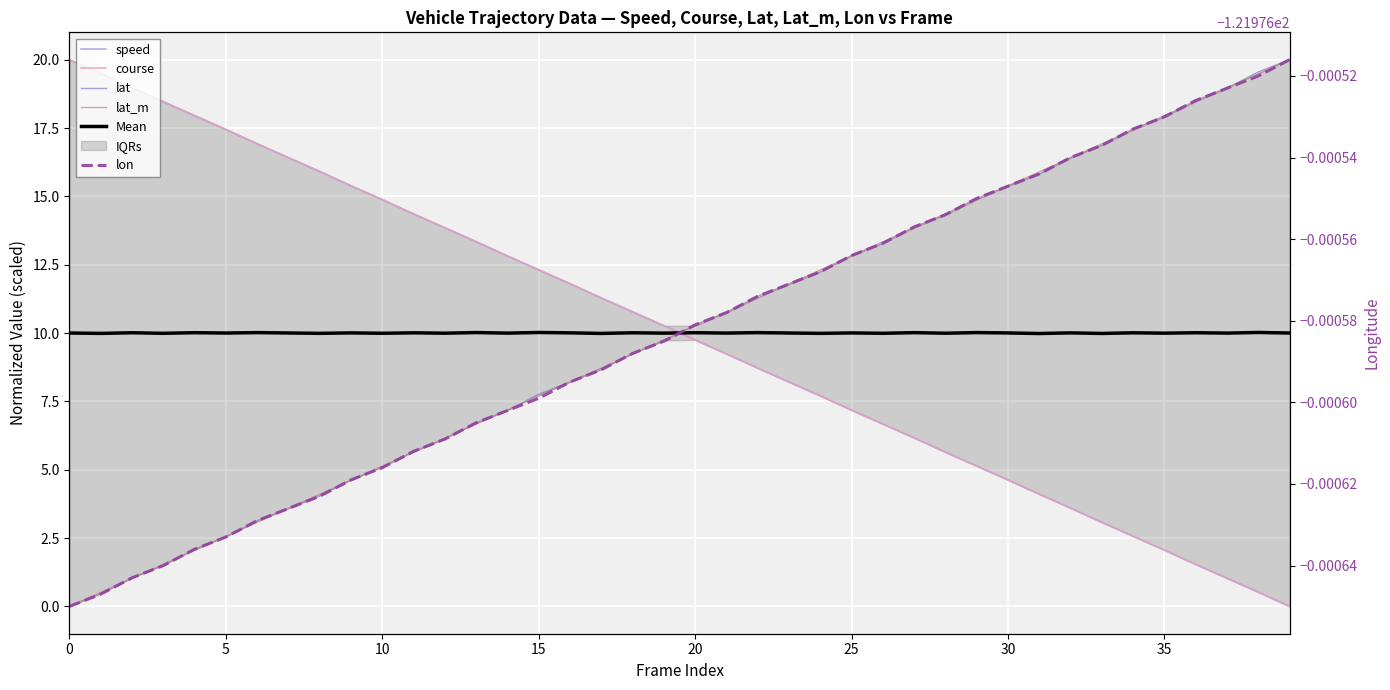

Reading left to right, list all the values displayed in this chart.

speed: 20.0	19.5	19.0	18.5	18.0	17.4	16.9	16.4	15.9	15.4	14.9	14.4	13.9	13.3	12.8	12.3	11.8	11.3	10.8	10.3	9.7	9.2	8.7	8.2	7.7	7.2	6.7	6.2	5.6	5.1	4.6	4.1	3.6	3.1	2.6	2.1	1.5	1.0	0.5	0.0
course: 20.0	19.5	19.0	18.5	18.0	17.4	16.9	16.4	15.9	15.4	14.9	14.4	13.9	13.3	12.8	12.3	11.8	11.3	10.8	10.3	9.7	9.2	8.7	8.2	7.7	7.2	6.7	6.2	5.6	5.1	4.6	4.1	3.6	3.1	2.6	2.1	1.5	1.0	0.5	0.0
lat: 0.0	0.4	1.0	1.5	2.1	2.5	3.1	3.6	4.0	4.6	5.1	5.7	6.1	6.7	7.2	7.8	8.2	8.7	9.3	9.7	10.3	10.7	11.3	11.8	12.2	12.8	13.3	13.9	14.3	14.9	15.4	15.8	16.4	16.9	17.5	17.9	18.5	19.0	19.6	20.0
lat_m: 0.0	0.5	1.0	1.5	2.1	2.6	3.1	3.6	4.1	4.6	5.1	5.6	6.2	6.7	7.2	7.7	8.2	8.7	9.2	9.7	10.3	10.8	11.3	11.8	12.3	12.8	13.3	13.8	14.4	14.9	15.4	15.9	16.4	16.9	17.4	17.9	18.5	19.0	19.5	20.0
Mean: 10.0	10.0	10.0	10.0	10.0	10.0	10.0	10.0	10.0	10.0	10.0	10.0	10.0	10.0	10.0	10.0	10.0	10.0	10.0	10.0	10.0	10.0	10.0	10.0	10.0	10.0	10.0	10.0	10.0	10.0	10.0	10.0	10.0	10.0	10.0	10.0	10.0	10.0	10.0	10.0
lon: -122.0	-122.0	-122.0	-122.0	-122.0	-122.0	-122.0	-122.0	-122.0	-122.0	-122.0	-122.0	-122.0	-122.0	-122.0	-122.0	-122.0	-122.0	-122.0	-122.0	-122.0	-122.0	-122.0	-122.0	-122.0	-122.0	-122.0	-122.0	-122.0	-122.0	-122.0	-122.0	-122.0	-122.0	-122.0	-122.0	-122.0	-122.0	-122.0	-122.0